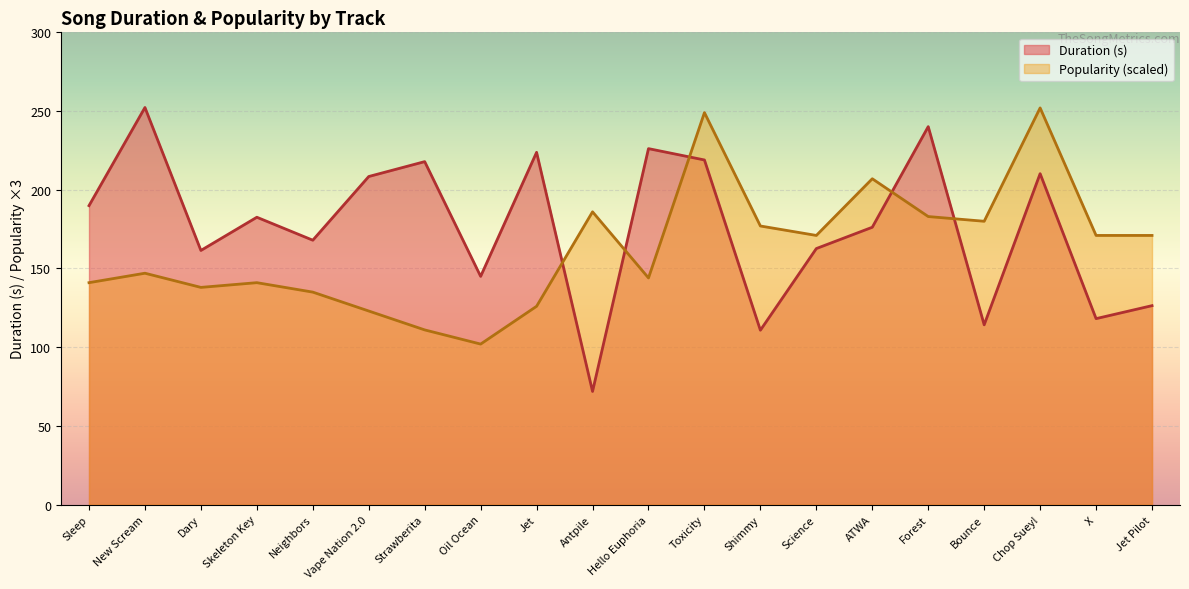

Reading right to left, list all the values displayed in this chart.

Duration (s): Jet Pilot=126.4	X=118.2	Chop Suey!=210.2	Bounce=114.2	Forest=240.1	ATWA=176.2	Science=162.7	Shimmy=110.8	Toxicity=218.9	Hello Euphoria=226.1	Antpile=71.9	Jet=223.8	Oil Ocean=145.0	Strawberita=217.9	Vape Nation 2.0=208.4	Neighbors=168.0	Skeleton Key=182.6	Dary=161.5	New Scream=252.3	Sleep=189.9
Popularity: Jet Pilot=171.0	X=171.0	Chop Suey!=252.0	Bounce=180.0	Forest=183.0	ATWA=207.0	Science=171.0	Shimmy=177.0	Toxicity=249.0	Hello Euphoria=144.0	Antpile=186.0	Jet=126.0	Oil Ocean=102.0	Strawberita=111.0	Vape Nation 2.0=123.0	Neighbors=135.0	Skeleton Key=141.0	Dary=138.0	New Scream=147.0	Sleep=141.0